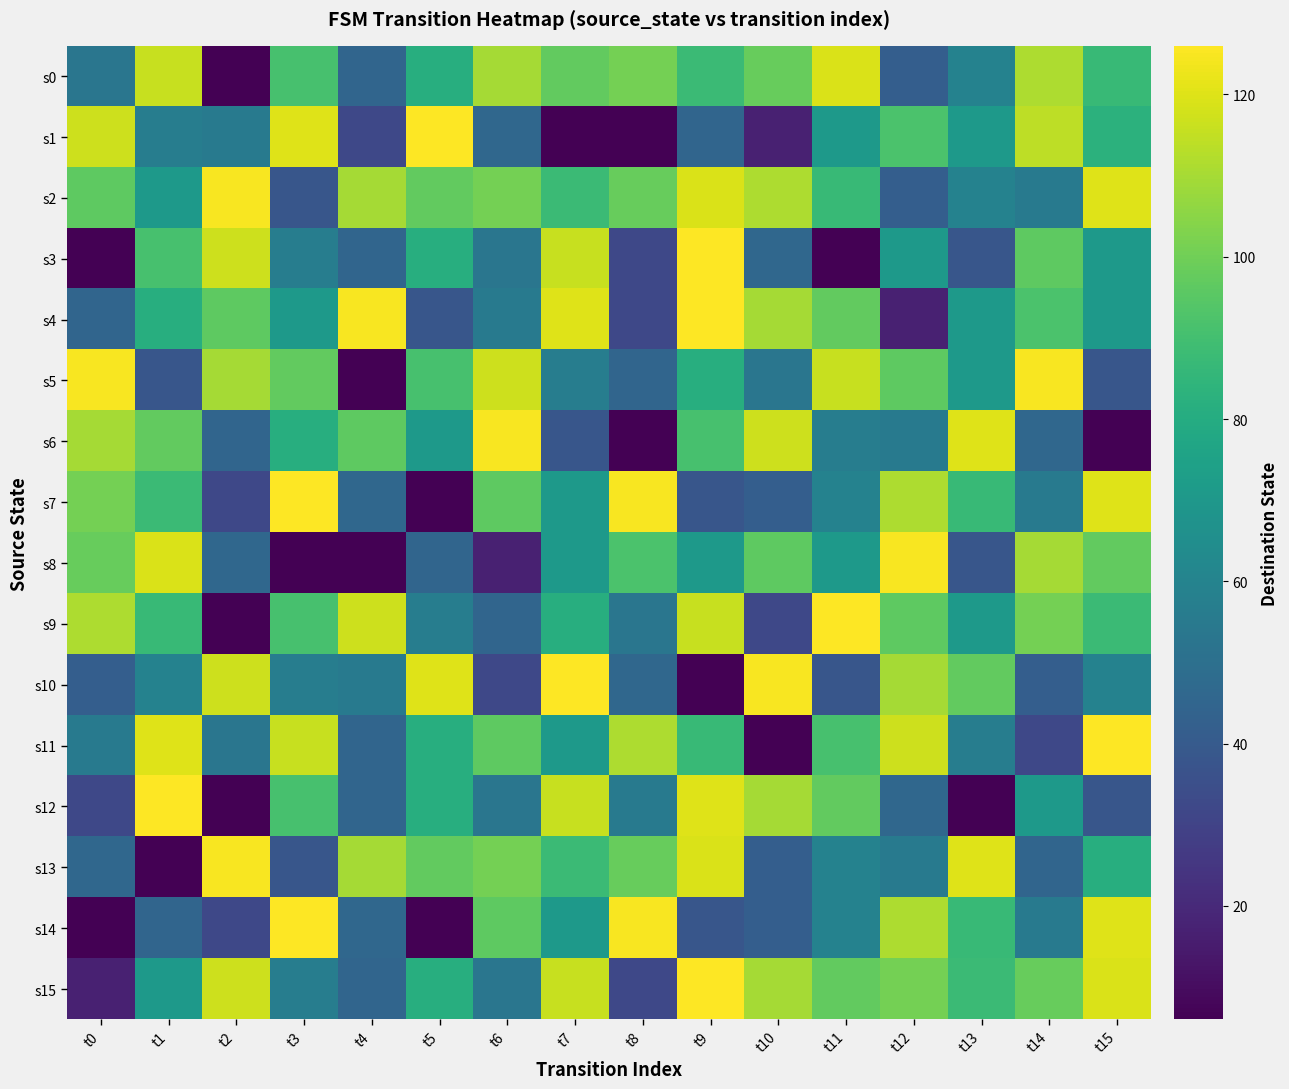

Reading left to right, what are all the values shown in this chart?

s0: t0=53	t1=116	t2=6	t3=91	t4=45	t5=81	t6=110	t7=97	t8=101	t9=88	t10=98	t11=119	t12=42	t13=59	t14=111	t15=87
s1: t0=117	t1=57	t2=55	t3=120	t4=32	t5=126	t6=46	t7=6	t8=6	t9=45	t10=17	t11=71	t12=92	t13=71	t14=114	t15=83
s2: t0=96	t1=71	t2=125	t3=38	t4=110	t5=97	t6=101	t7=88	t8=98	t9=119	t10=111	t11=87	t12=42	t13=59	t14=55	t15=120
s3: t0=6	t1=91	t2=117	t3=57	t4=45	t5=81	t6=53	t7=116	t8=32	t9=126	t10=46	t11=6	t12=71	t13=38	t14=96	t15=71
s4: t0=45	t1=81	t2=96	t3=71	t4=125	t5=38	t6=55	t7=120	t8=32	t9=126	t10=110	t11=97	t12=17	t13=71	t14=92	t15=71
s5: t0=125	t1=38	t2=110	t3=97	t4=6	t5=91	t6=117	t7=57	t8=45	t9=81	t10=53	t11=116	t12=96	t13=71	t14=125	t15=38
s6: t0=110	t1=97	t2=45	t3=81	t4=96	t5=71	t6=125	t7=38	t8=6	t9=91	t10=117	t11=57	t12=55	t13=120	t14=46	t15=6
s7: t0=101	t1=88	t2=32	t3=126	t4=46	t5=6	t6=96	t7=71	t8=125	t9=38	t10=42	t11=59	t12=111	t13=87	t14=55	t15=120
s8: t0=98	t1=119	t2=46	t3=6	t4=6	t5=45	t6=17	t7=71	t8=92	t9=71	t10=96	t11=71	t12=125	t13=38	t14=110	t15=97
s9: t0=111	t1=87	t2=6	t3=91	t4=117	t5=57	t6=45	t7=81	t8=53	t9=116	t10=32	t11=126	t12=96	t13=71	t14=101	t15=88
s10: t0=42	t1=59	t2=117	t3=57	t4=55	t5=120	t6=32	t7=126	t8=46	t9=6	t10=125	t11=38	t12=110	t13=97	t14=42	t15=59
s11: t0=55	t1=120	t2=53	t3=116	t4=45	t5=81	t6=96	t7=71	t8=111	t9=87	t10=6	t11=91	t12=117	t13=57	t14=32	t15=126
s12: t0=32	t1=126	t2=6	t3=91	t4=45	t5=81	t6=53	t7=116	t8=55	t9=120	t10=110	t11=97	t12=46	t13=6	t14=71	t15=38
s13: t0=46	t1=6	t2=125	t3=38	t4=110	t5=97	t6=101	t7=88	t8=98	t9=119	t10=42	t11=59	t12=55	t13=120	t14=45	t15=81
s14: t0=6	t1=45	t2=32	t3=126	t4=46	t5=6	t6=96	t7=71	t8=125	t9=38	t10=42	t11=59	t12=111	t13=87	t14=55	t15=120
s15: t0=17	t1=71	t2=117	t3=57	t4=45	t5=81	t6=53	t7=116	t8=32	t9=126	t10=110	t11=97	t12=101	t13=88	t14=98	t15=119